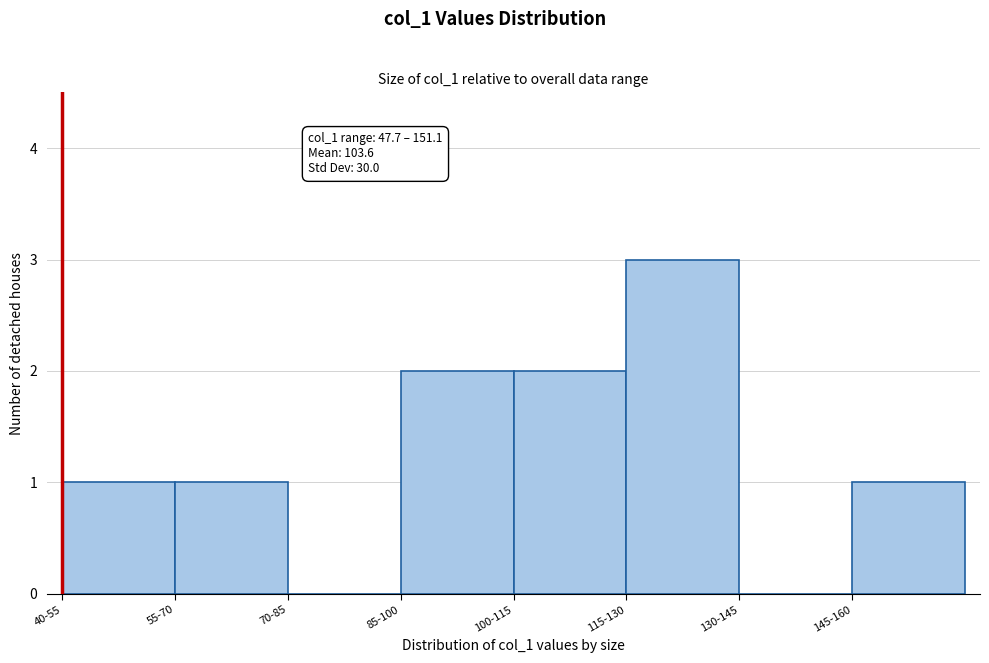

Reading right to left, list all the values displayed in this chart.

145-160=1	130-145=0	115-130=3	100-115=2	85-100=2	70-85=0	55-70=1	40-55=1